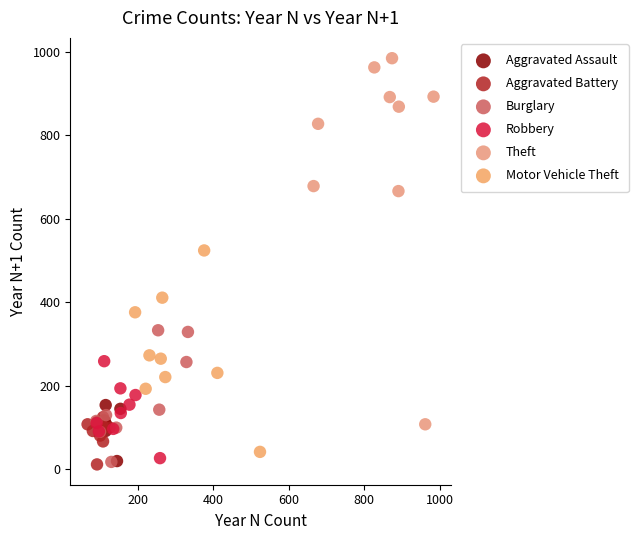

Which series reaches the maximum Y coordinate?

Theft